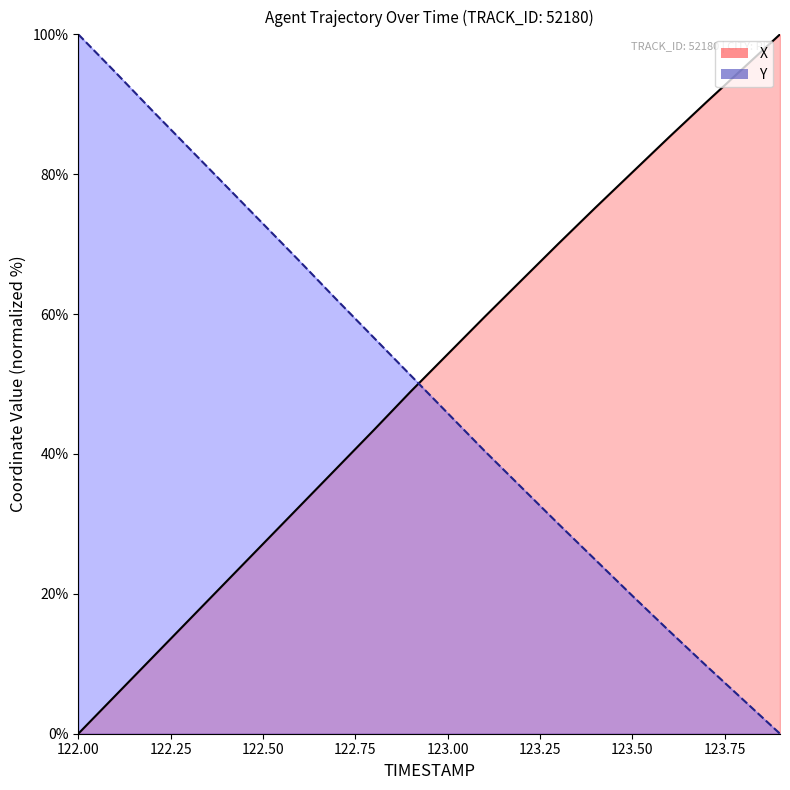

How many values in the Y series are below 51?

10